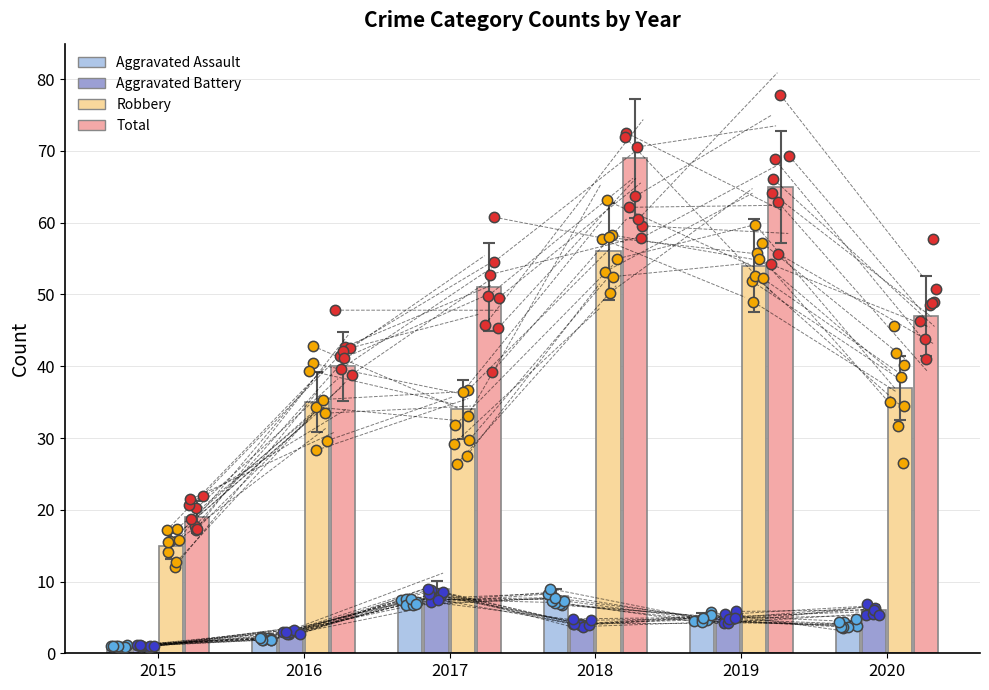

Which series has the widest spread of Y values?

Total